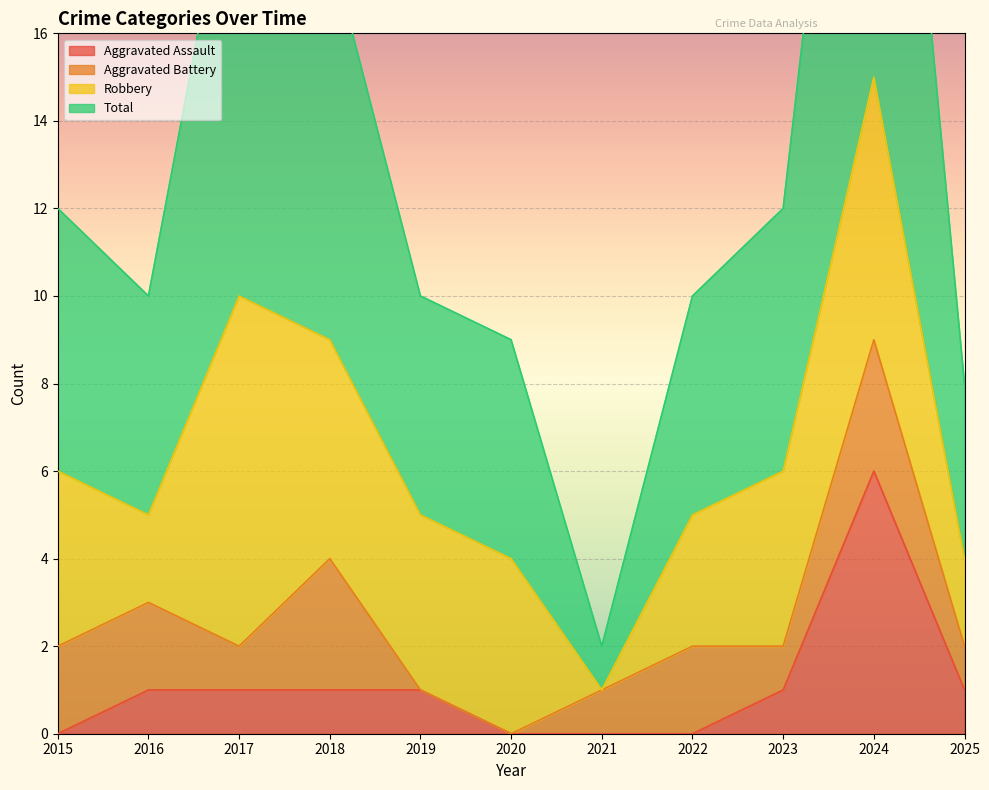

True or false: Aggravated Assault has a value of 6 at 2024.

True